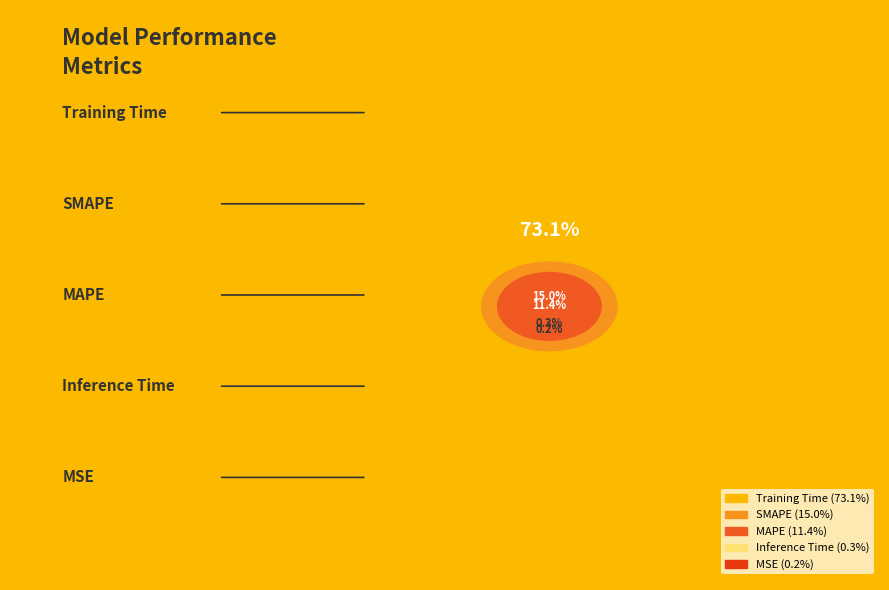

Count the number of slices in the pie.

5